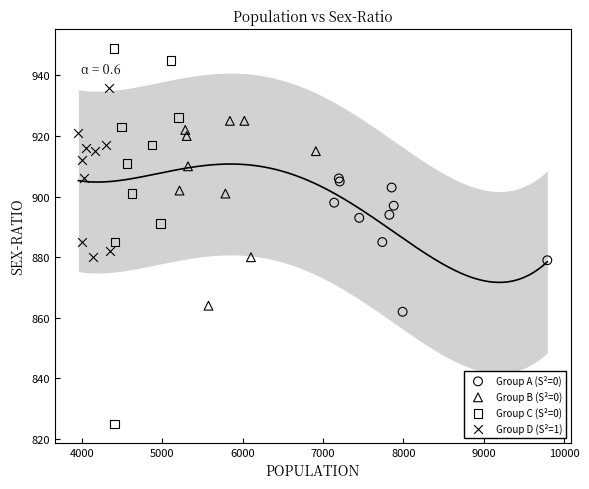

Which series reaches the minimum Y coordinate?

Group C (S²=0)